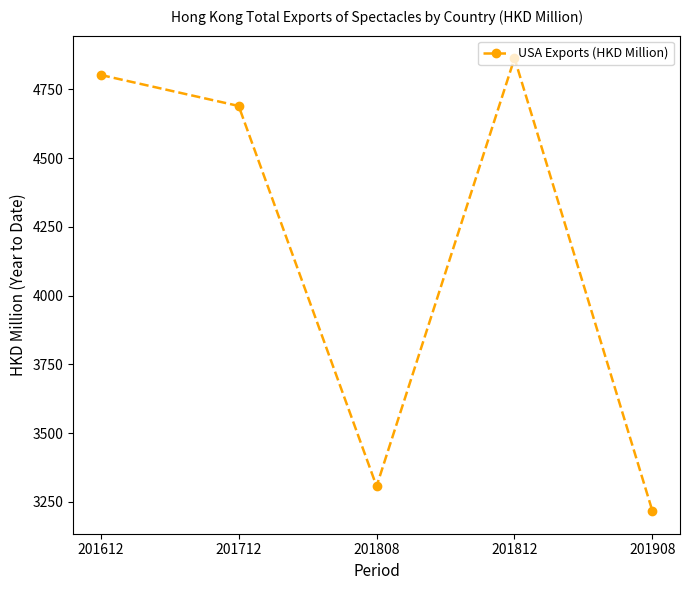

Which label corresponds to the largest value in the chart?

201812